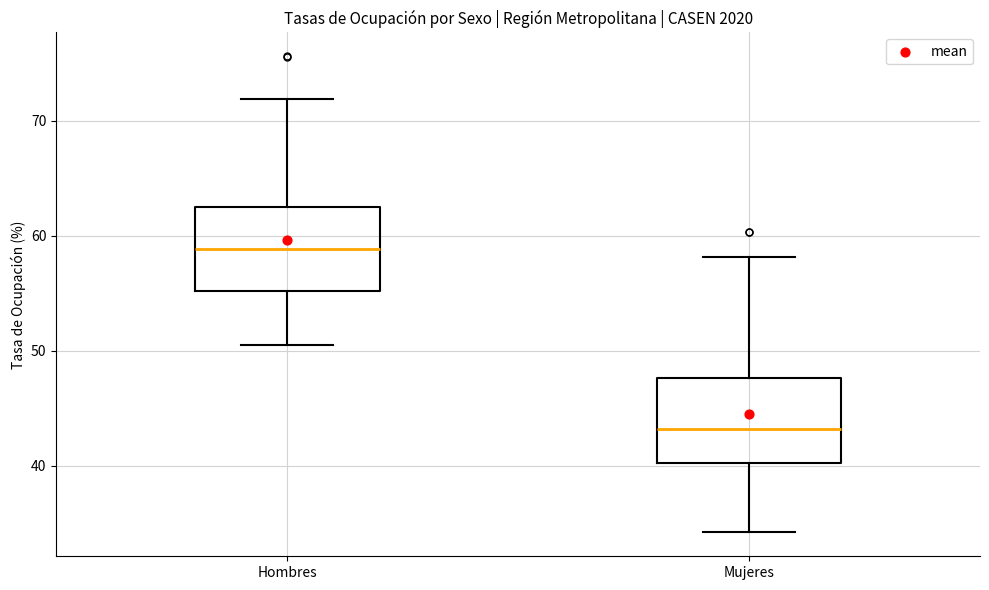

Reading left to right, read every box against the y-axis: the position of its median line, the range the box covers, and the ends of its whiskers. The values are not printed on the chart, so give them approximately, as read against the axis.

Hombres: median 59, box 55 to 62, whiskers 51 to 72
Mujeres: median 43, box 40 to 48, whiskers 34 to 58